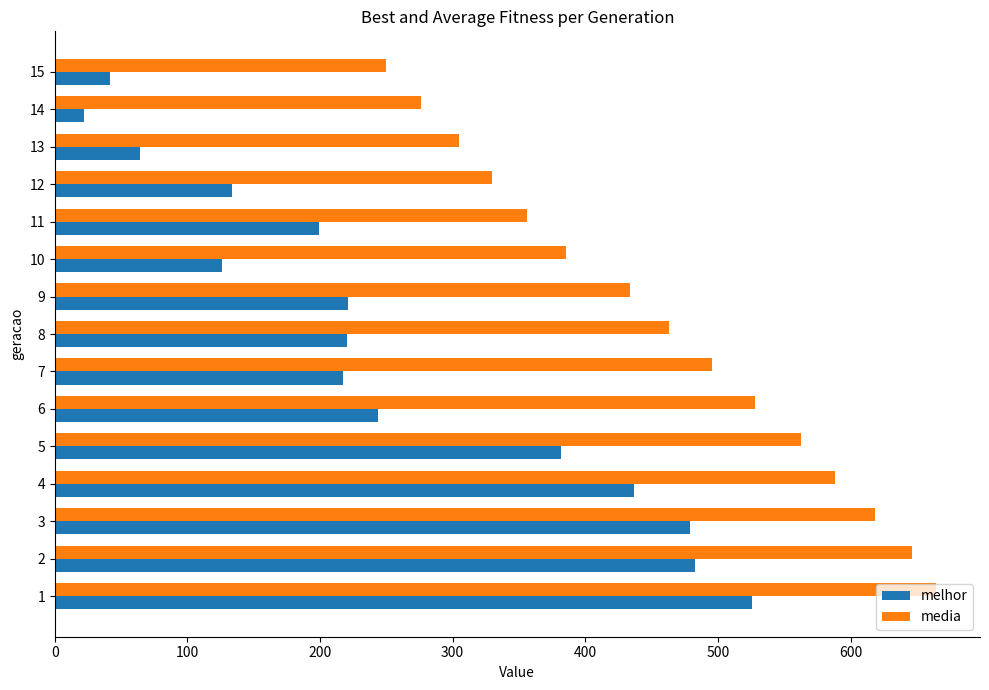

The value of melhor at 5 is 191.9. True or false?

False